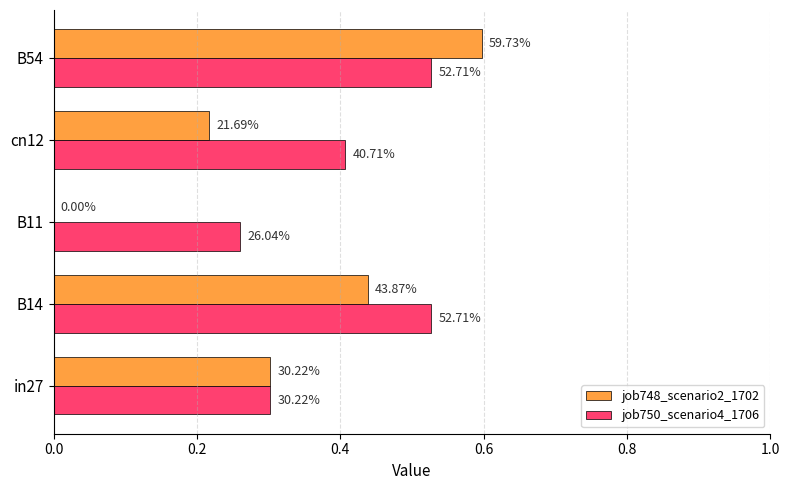

How many job750_scenario4_1706 values are between 0 and 1?

5